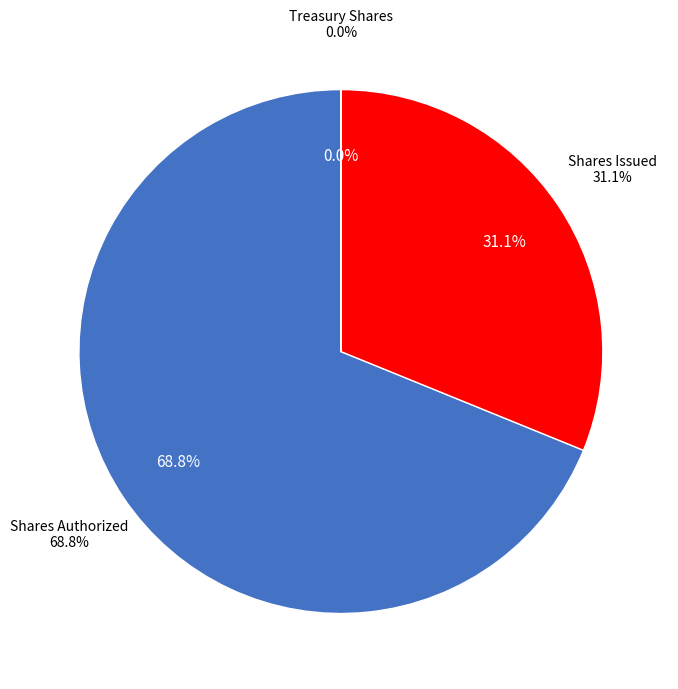

Is it true that Common Stock, Shares Authorized is 79% of the pie?

False